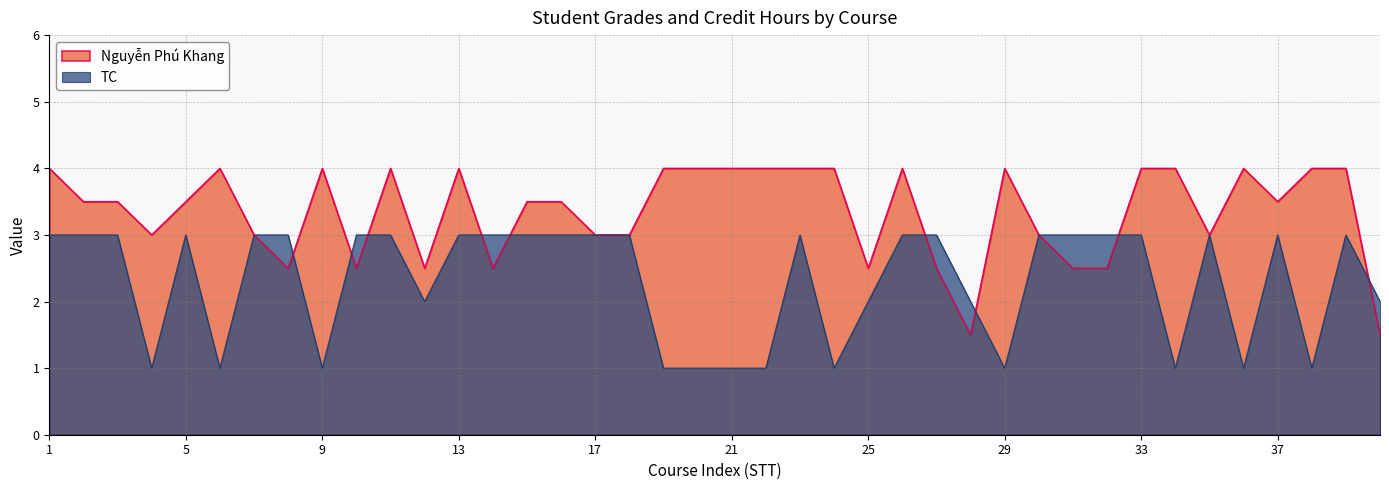

What is the difference between the Nguyễn Phú Khang values at 30 and 34?

1.0